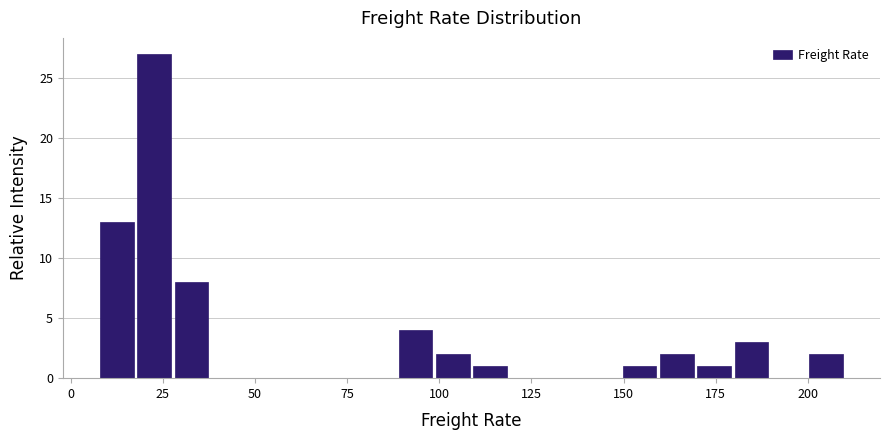

Read against the x-axis, roughly where is the centre of the tallest bar?

25